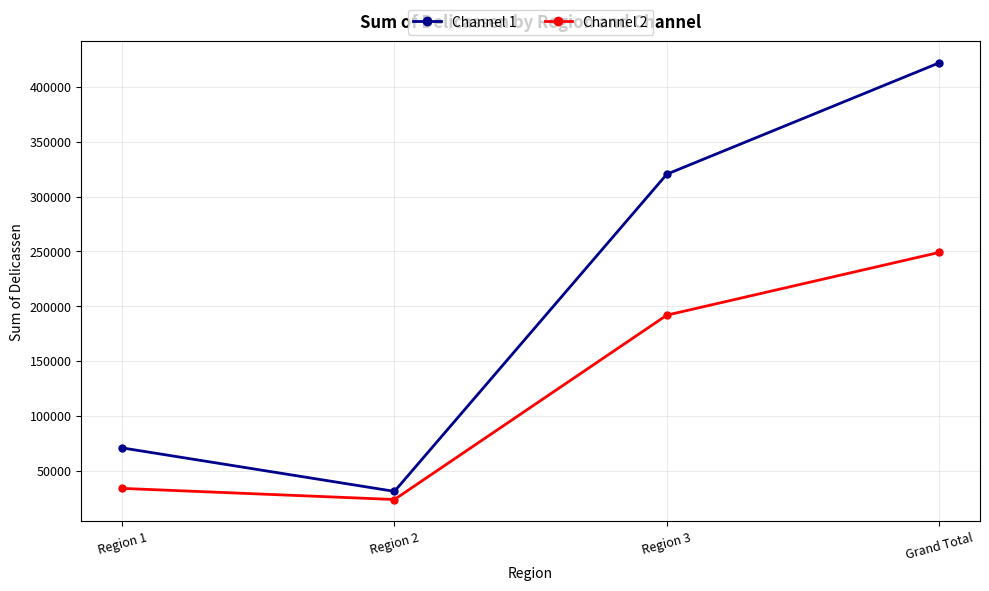

What is the label of the 1st point from the right?

Grand Total